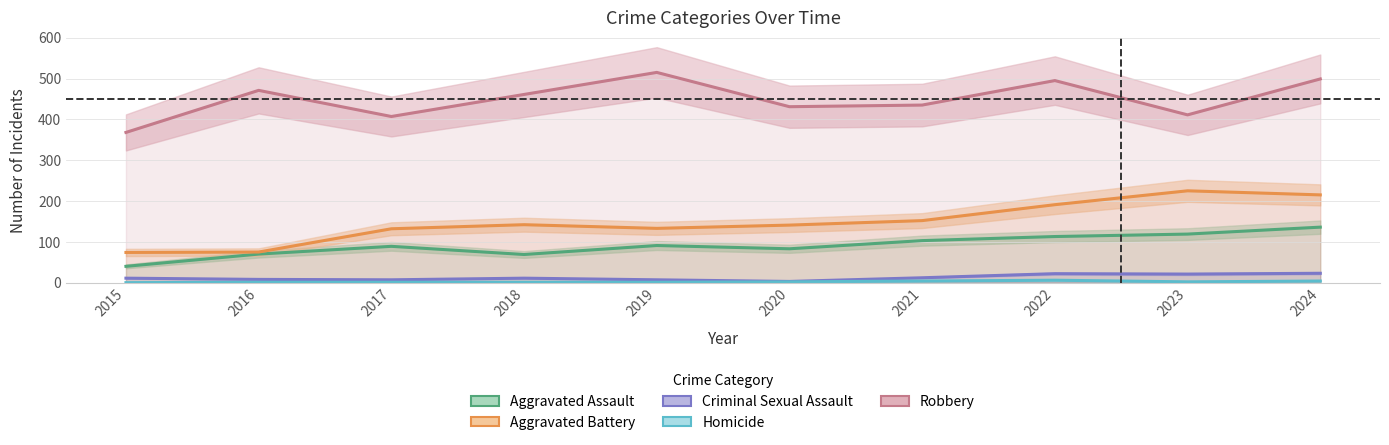

True or false: Criminal Sexual Assault and Aggravated Assault intersect in this chart.

False